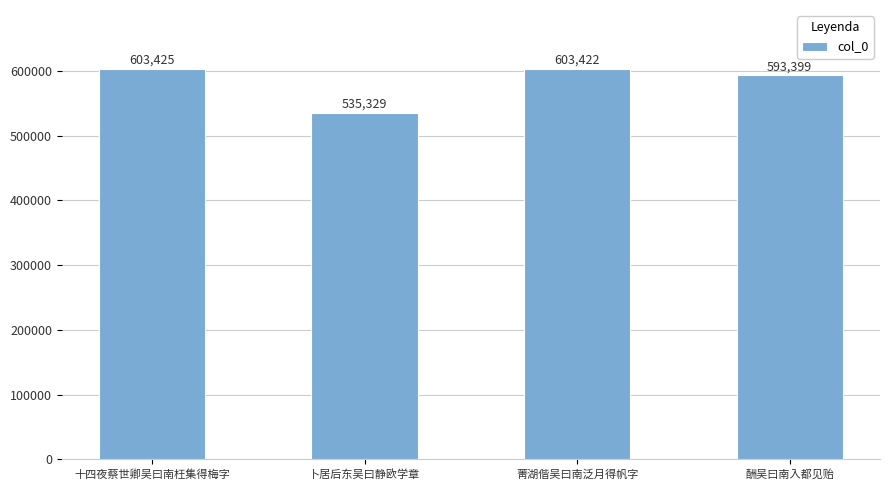

List the labels in order of value, smallest first.

卜居后东吴曰静欧学章, 酬吴曰南入都见贻, 菁湖偕吴曰南泛月得帆字, 十四夜蔡世卿吴曰南枉集得梅字